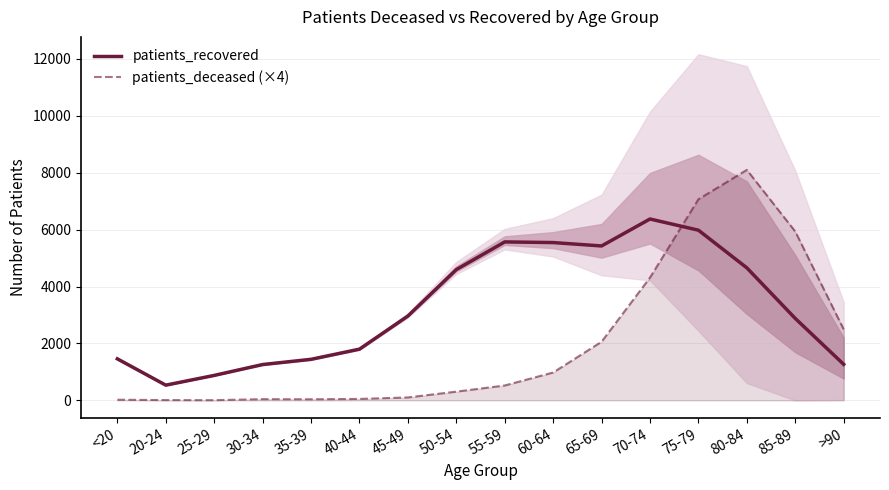

Which series changed the most between 20-24 and 80-84?

patients_deceased (×4)